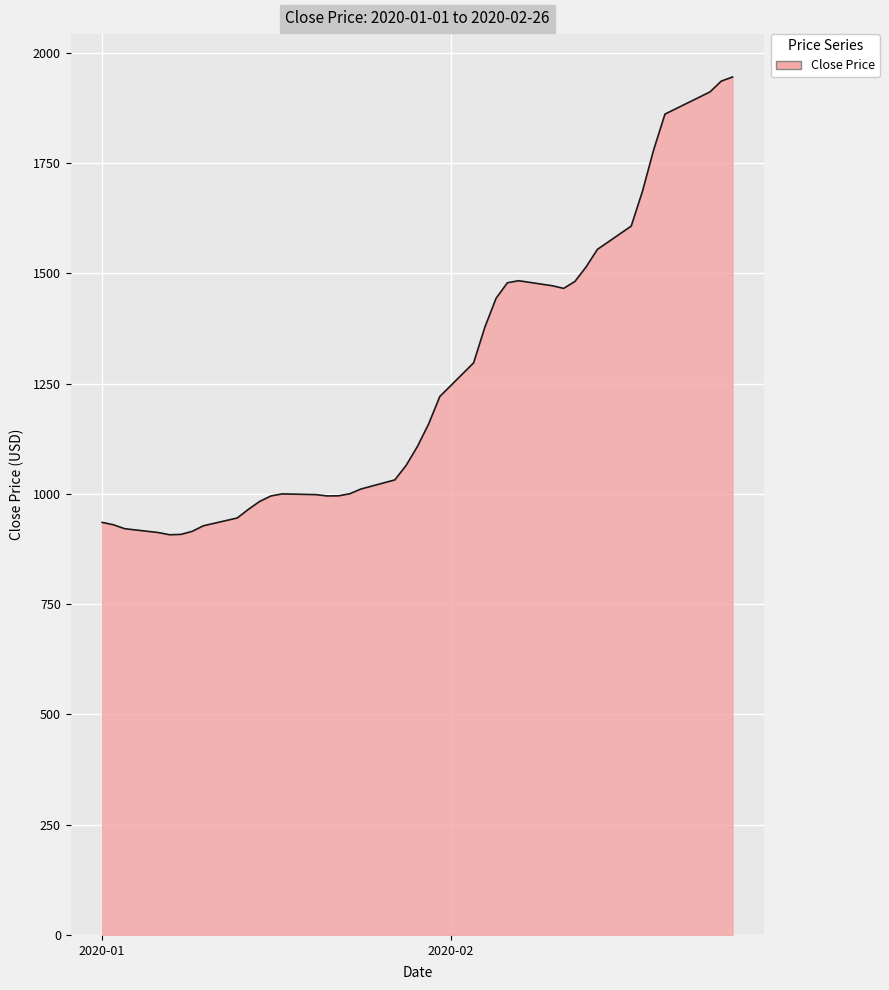

What is the smallest value displayed?

907.4